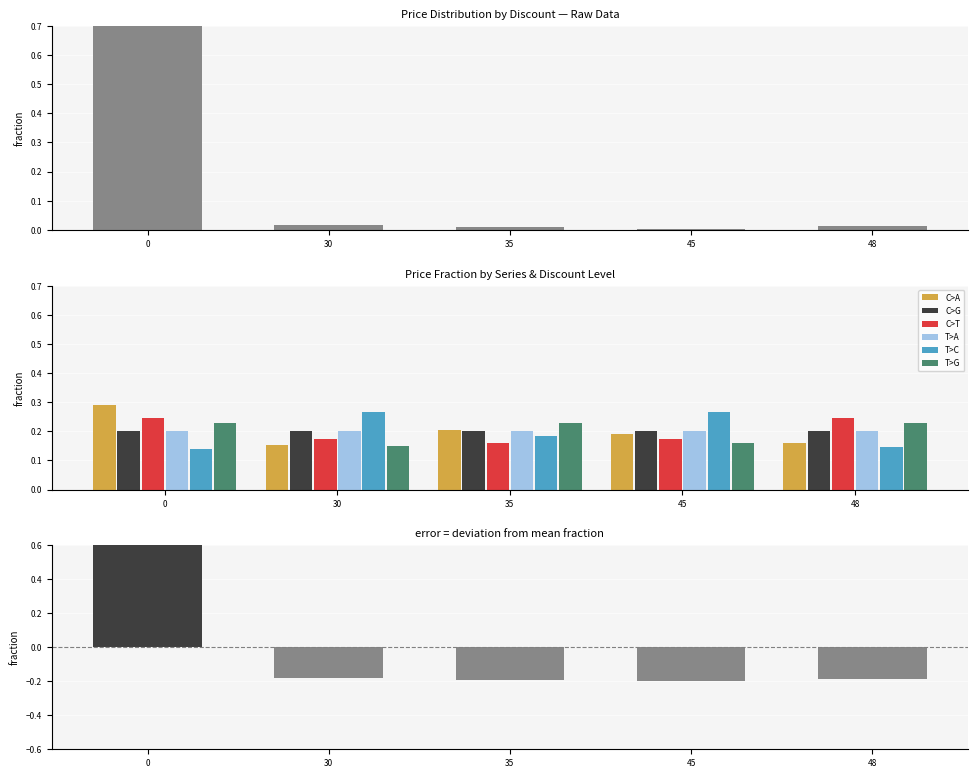

The C>G series shows 0.2 at 30. True or false?

True